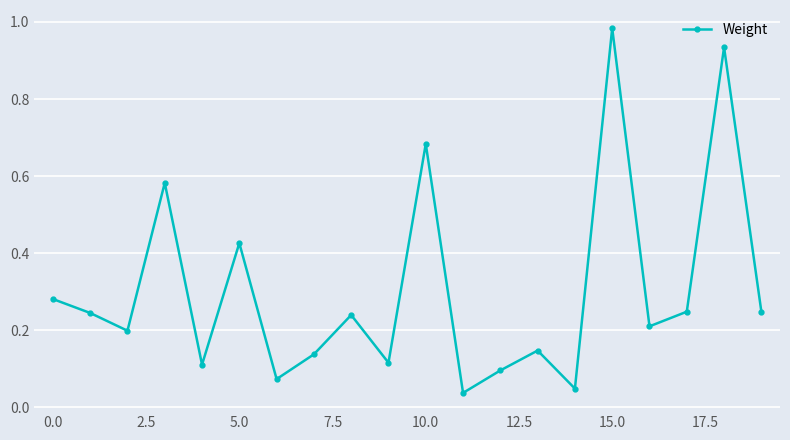

What is the sum of all values?

6.1